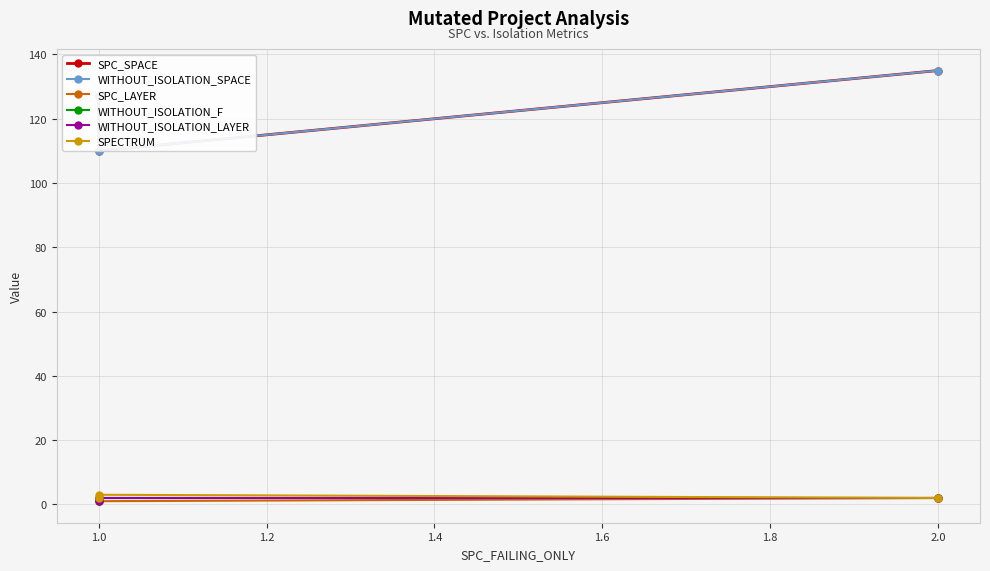

What is the difference between the maximum and second lowest values in the SPC_SPACE series?

8